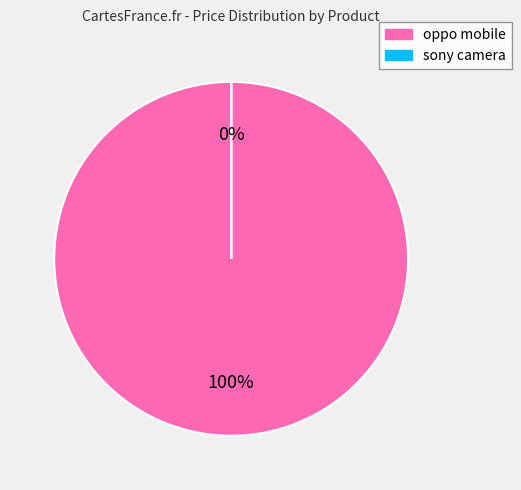

Which slice is the smallest?

sony camera